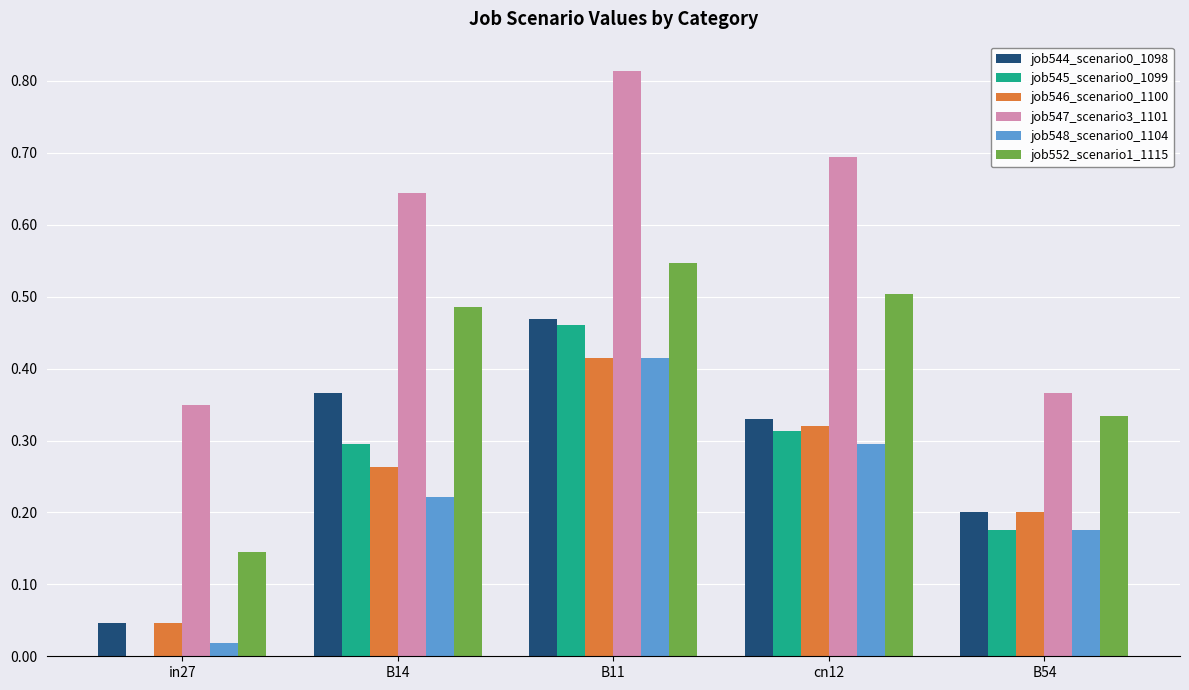

At which category is the sum across all series the highest?

B11